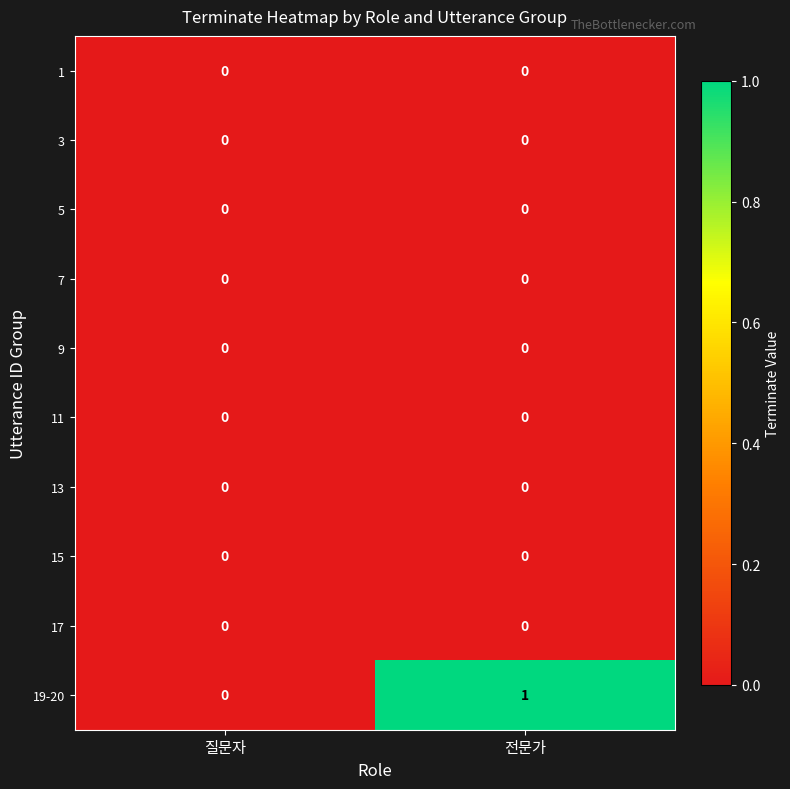

At which category does the chart reach its peak across all series?

전문가